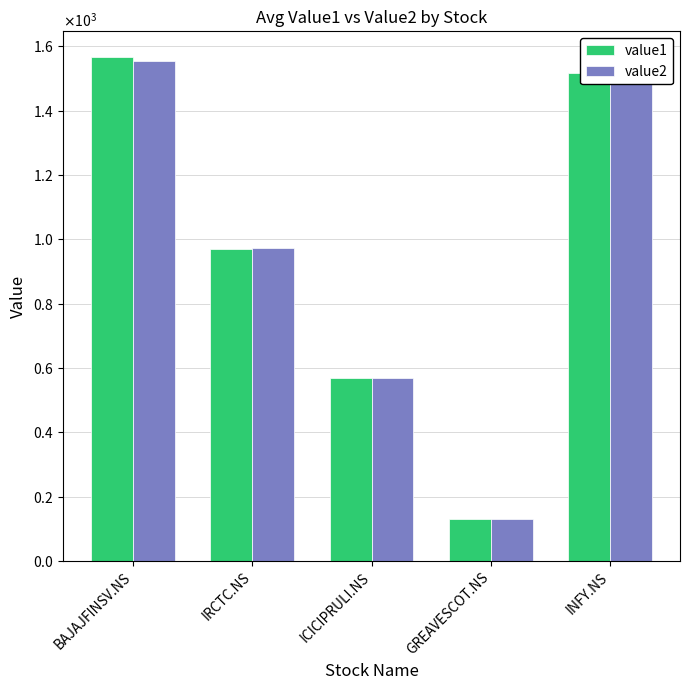

At BAJAJFINSV.NS, list the series in order from smallest to largest.

value2, value1